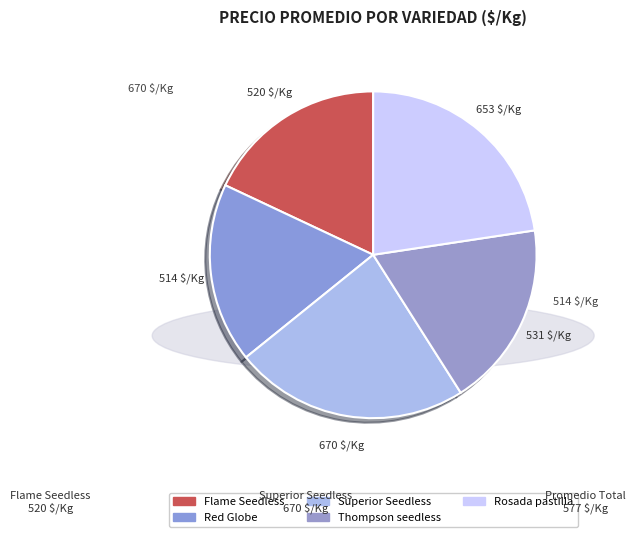

To the nearest percent, what is the average slice percentage?

20%